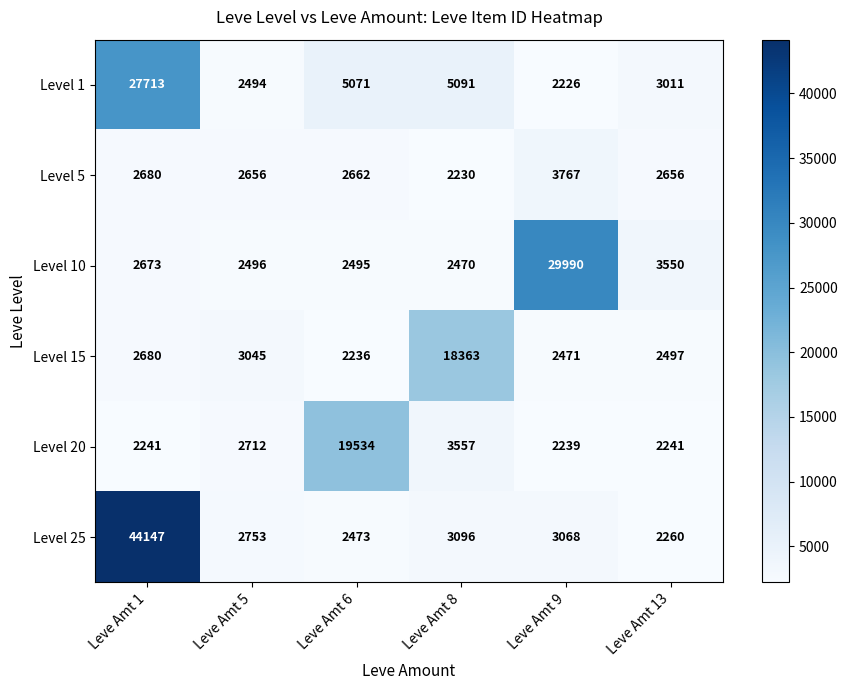

What is the difference between the second highest and minimum values in the Level 20 series?

1318